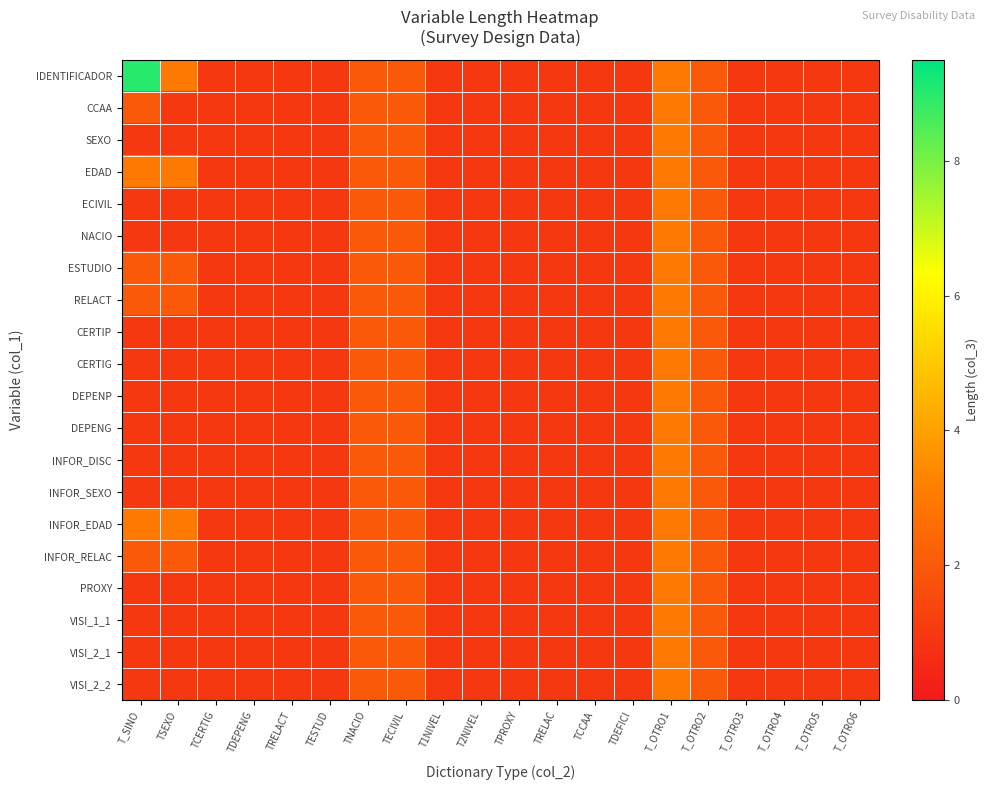

What is the greatest value displayed?

9